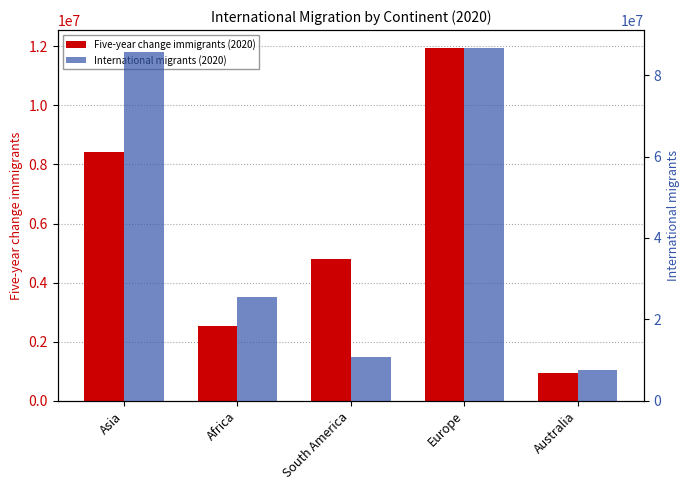

At which category does the chart reach its peak across all series?

Europe